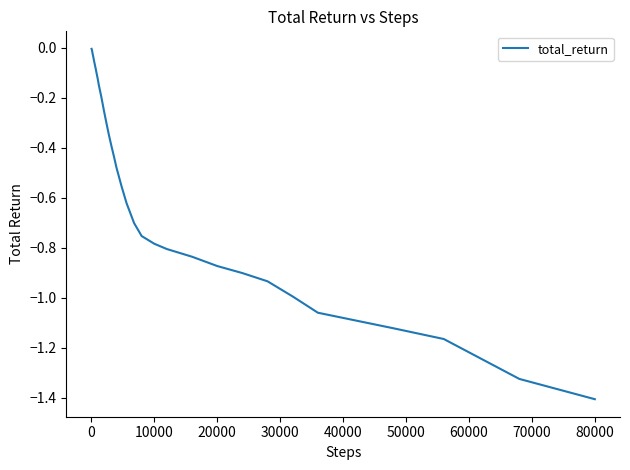

What is the minimum value shown in the chart?

-1.4